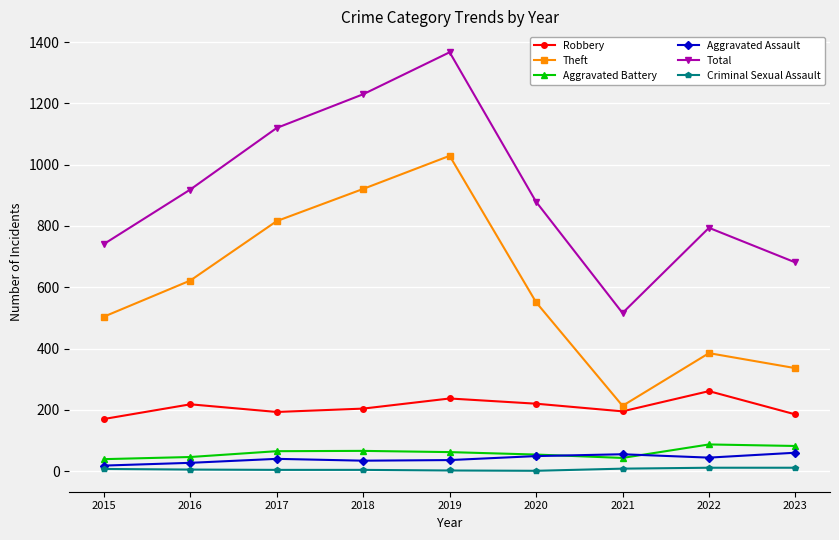

True or false: Aggravated Battery and Total cross at least once.

False